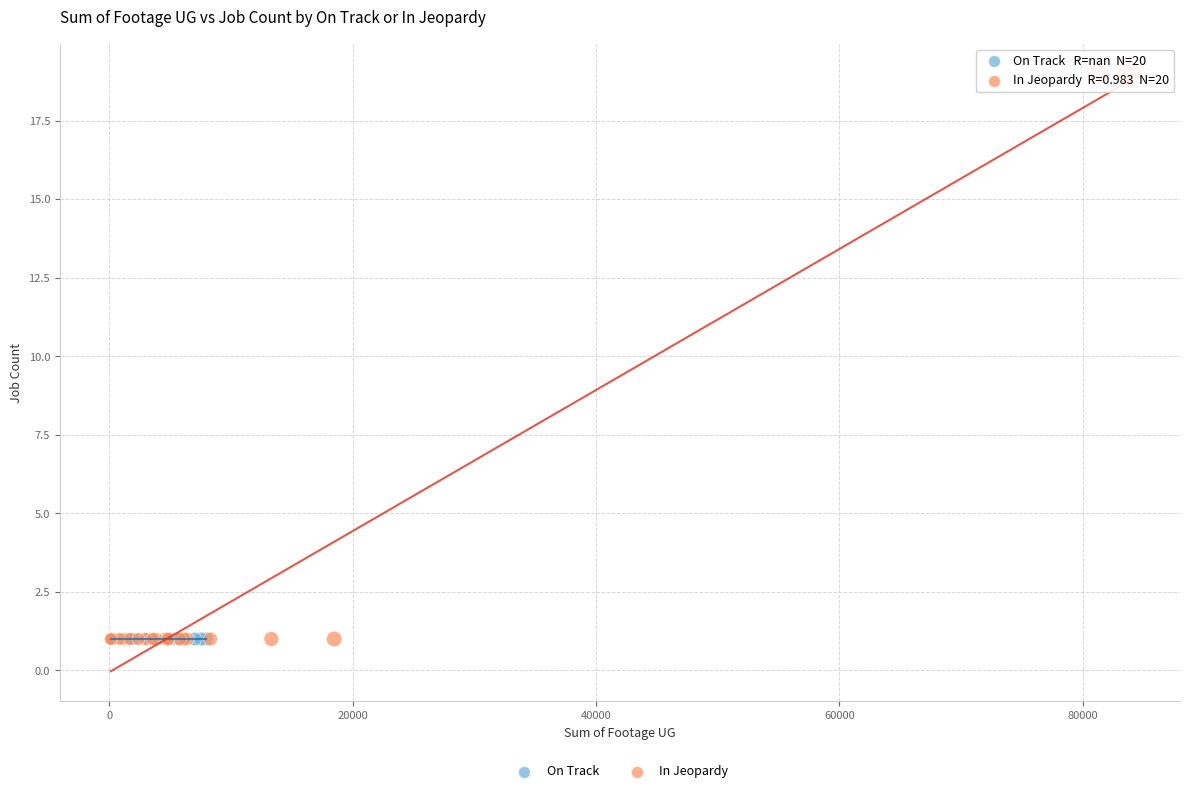

Which series reaches the maximum Y coordinate?

In Jeopardy